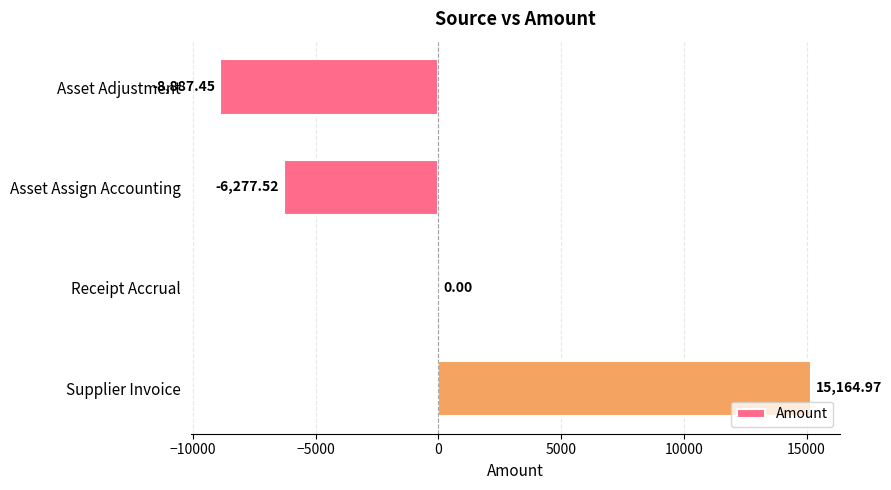

At which label is the value closest to 3138?

Receipt Accrual